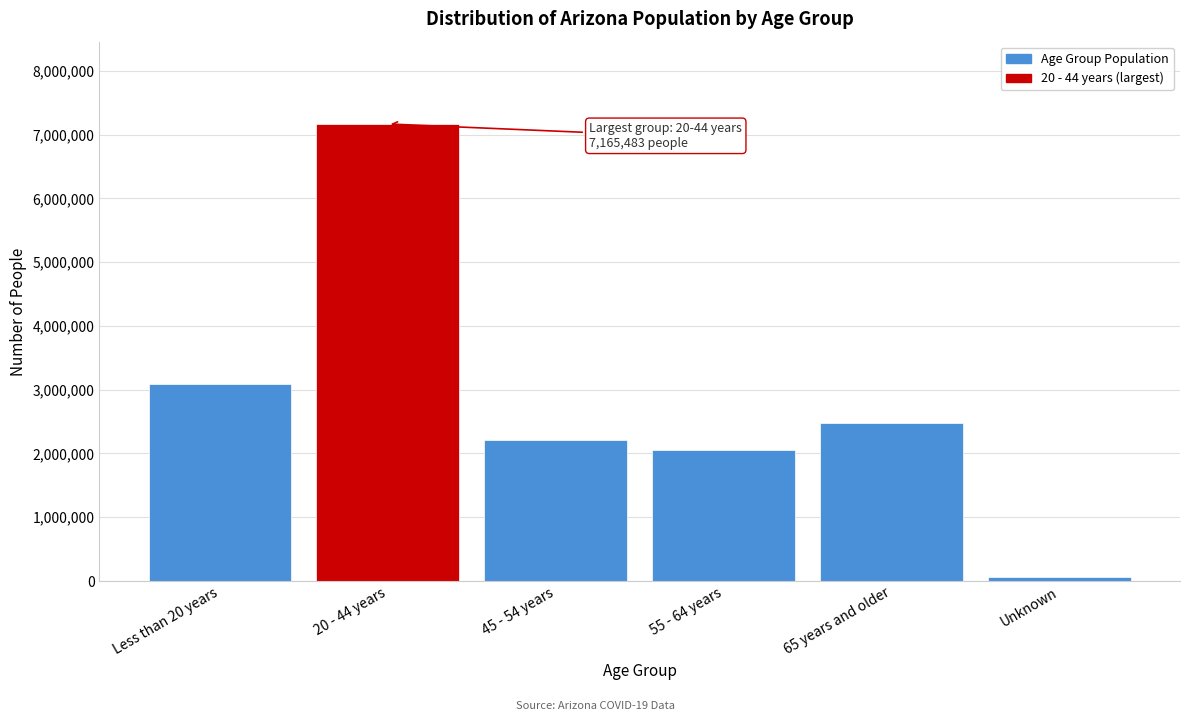

Reading left to right, extract all data points from this chart.

Less than 20 years=3096903	20 - 44 years=7165483	45 - 54 years=2214124	55 - 64 years=2047156	65 years and older=2470915	Unknown=58400